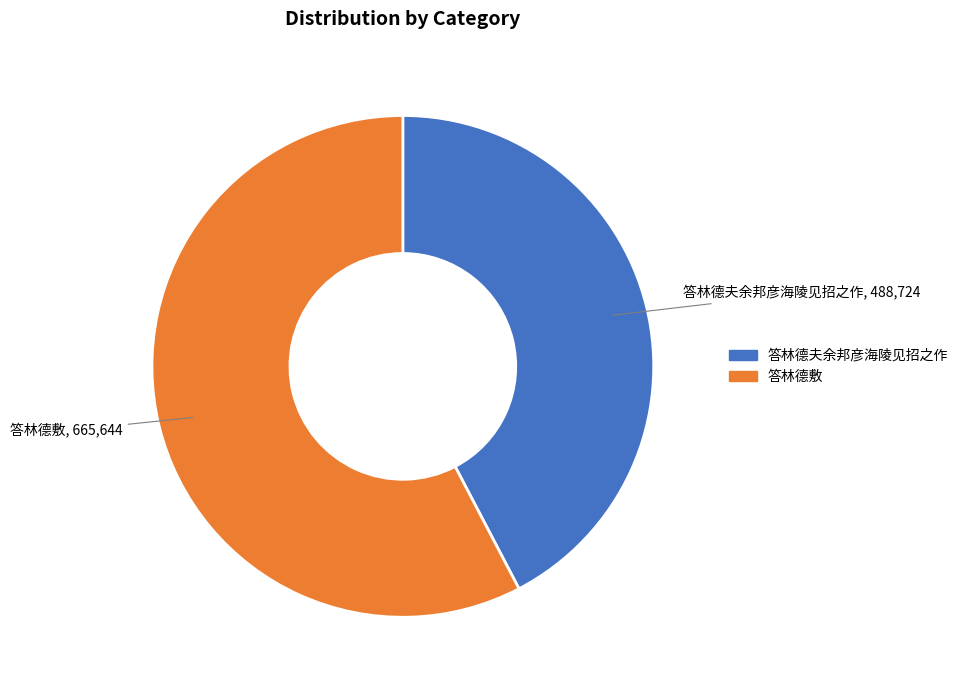

Is there any slice that represents more than half of the pie?

Yes